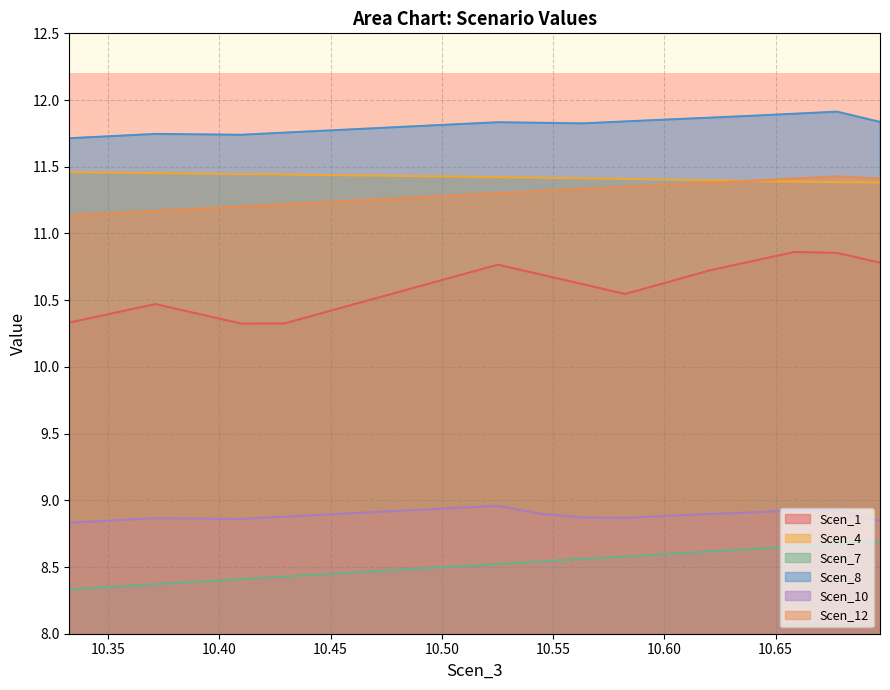

Which series has the largest total across all categories?

Scen_8